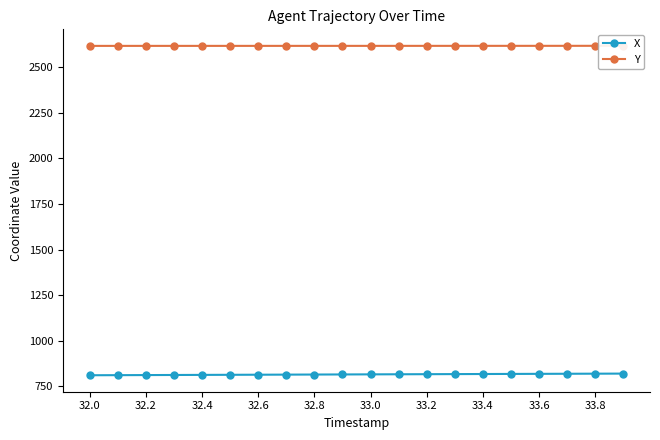

What is the minimum value for X?

810.9